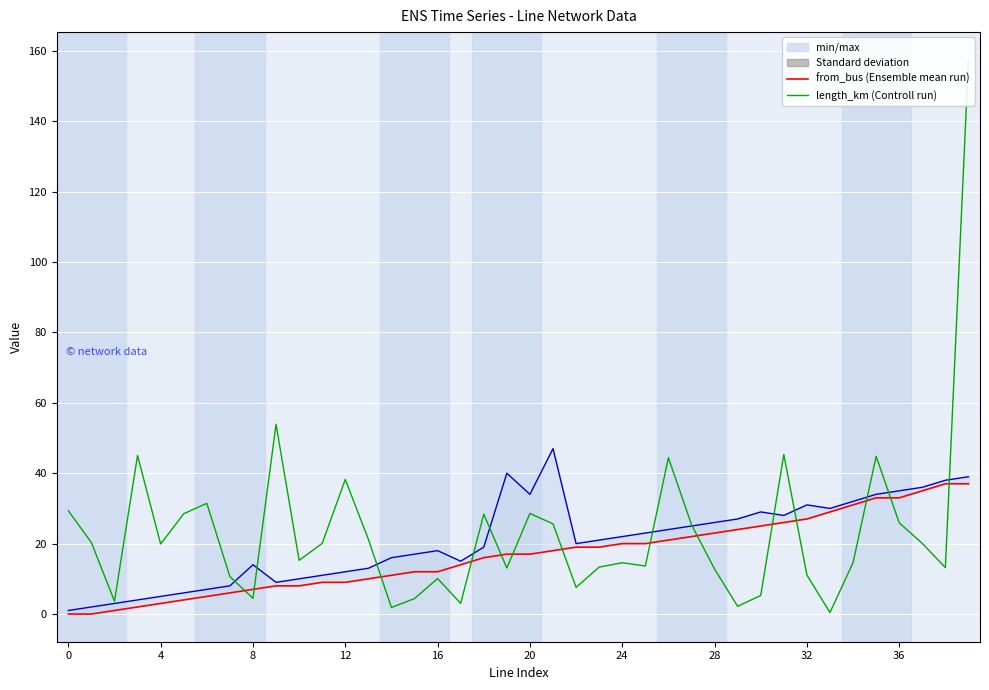

What is the label of the 11th point from the left?

10